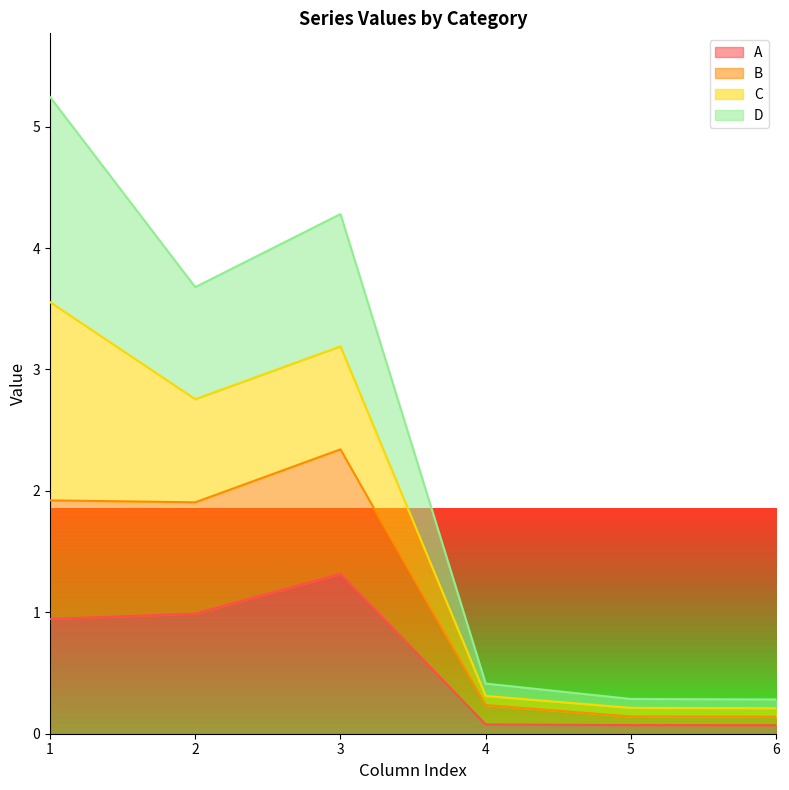

At how many categories does at least one series exceed 4?

2